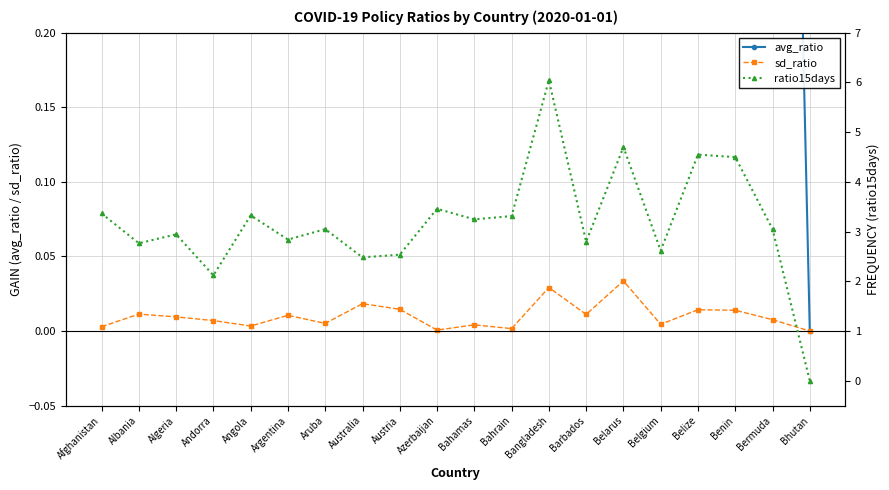

Rank the series by their average value, from highest to lowest.

ratio15days, avg_ratio, sd_ratio